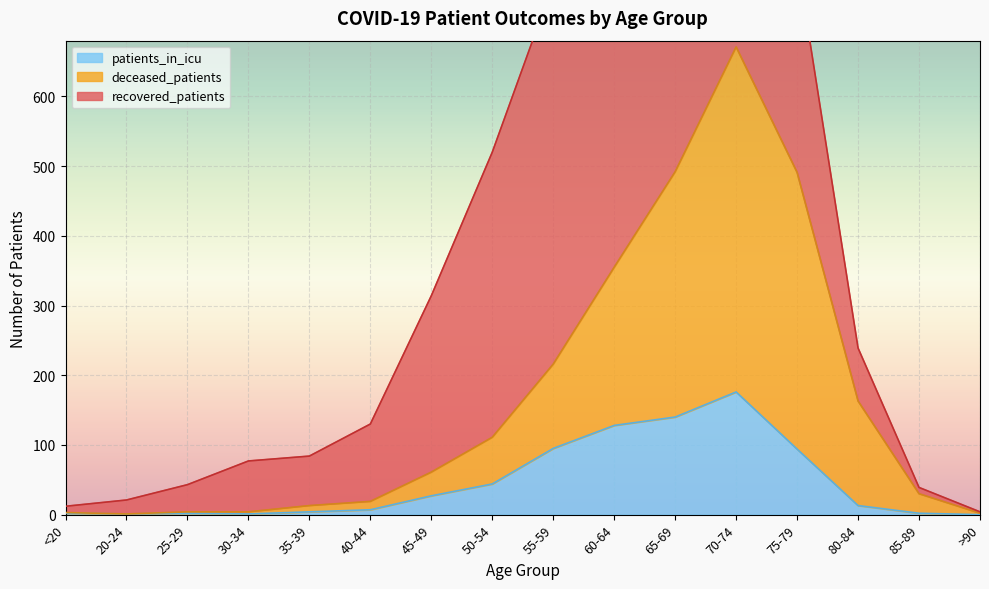

What is the average value of the deceased_patients series?

165